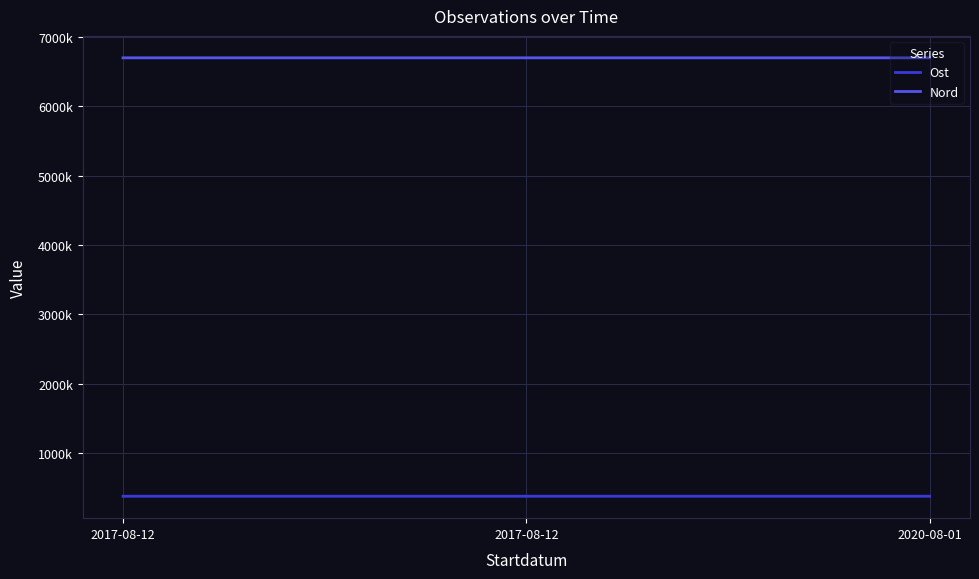

Is it true that Ost equals 673485.7 at 2017-08-12?

False